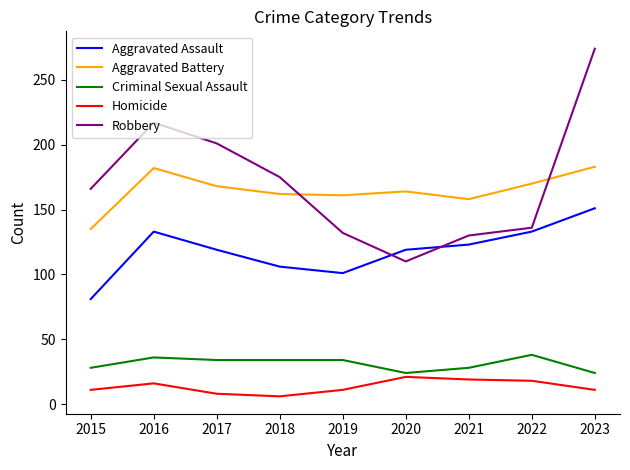

The Criminal Sexual Assault series shows 38 at 2022. True or false?

True